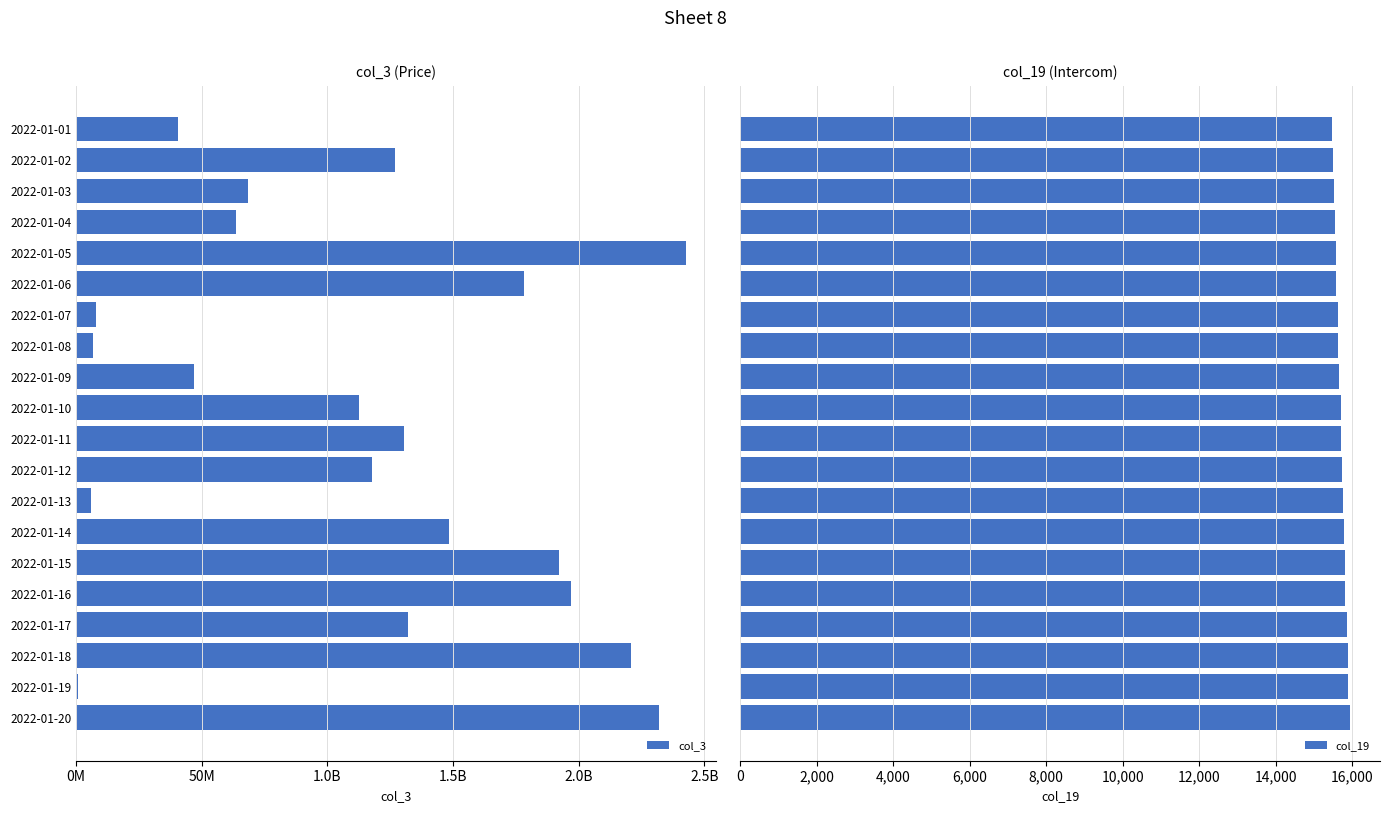

What is the maximum value for col_19?

15933